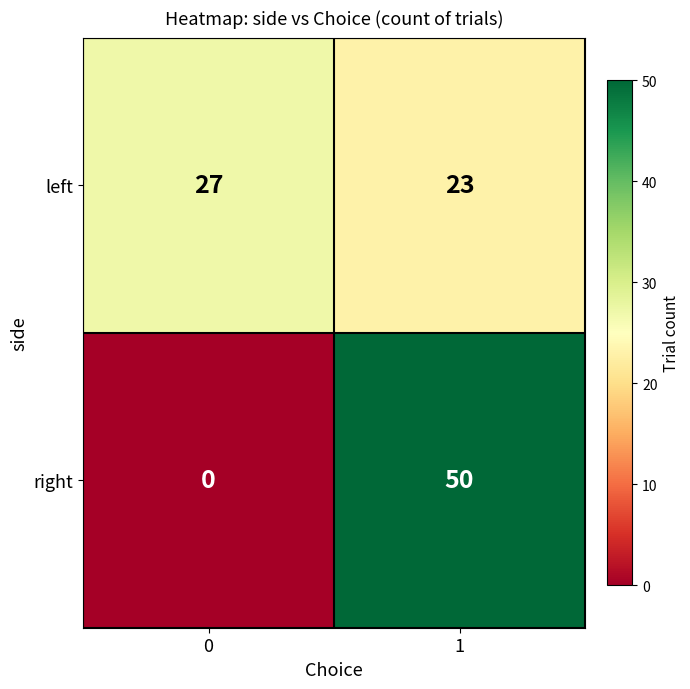

At 1, list the series in order from smallest to largest.

left, right